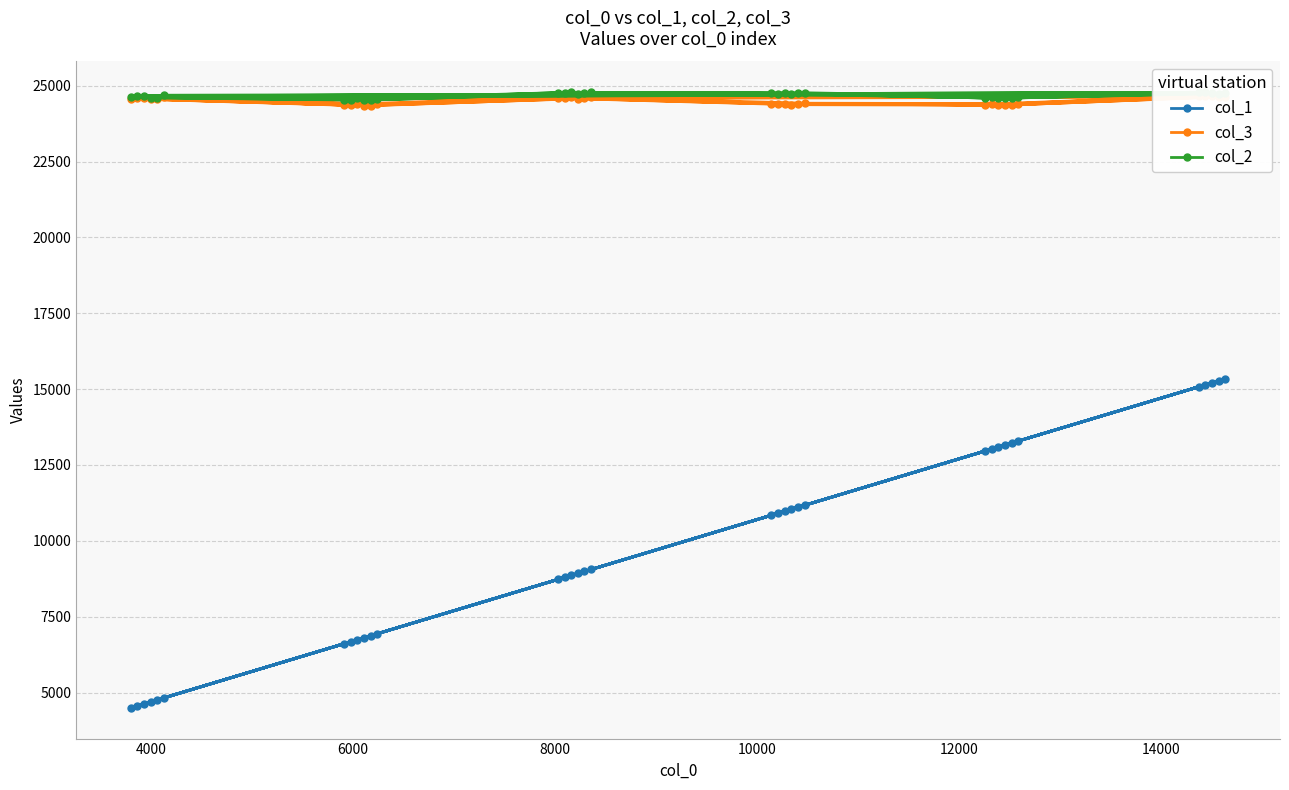

Which series has the largest total across all categories?

col_2